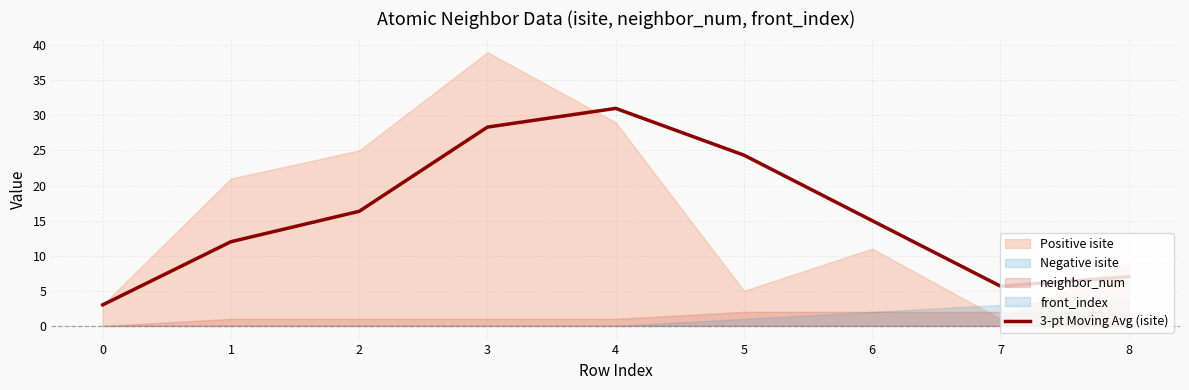

True or false: the data shows 16.3 at 2.

True